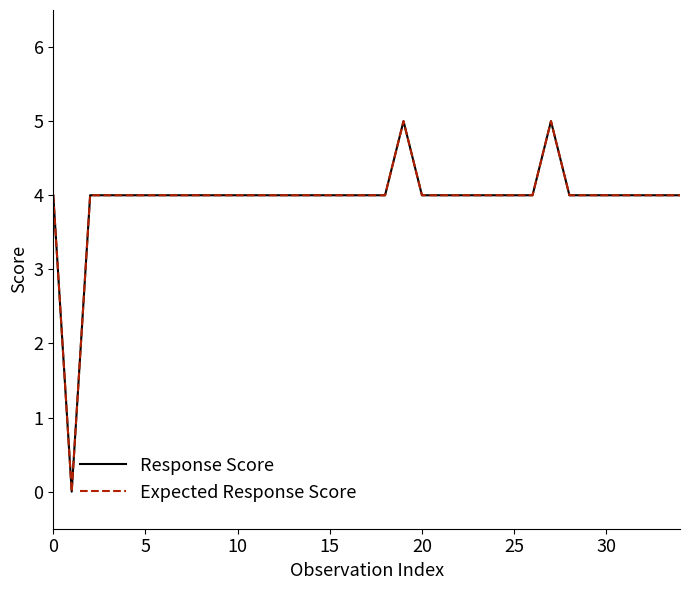

At how many categories does at least one series exceed 4?

2